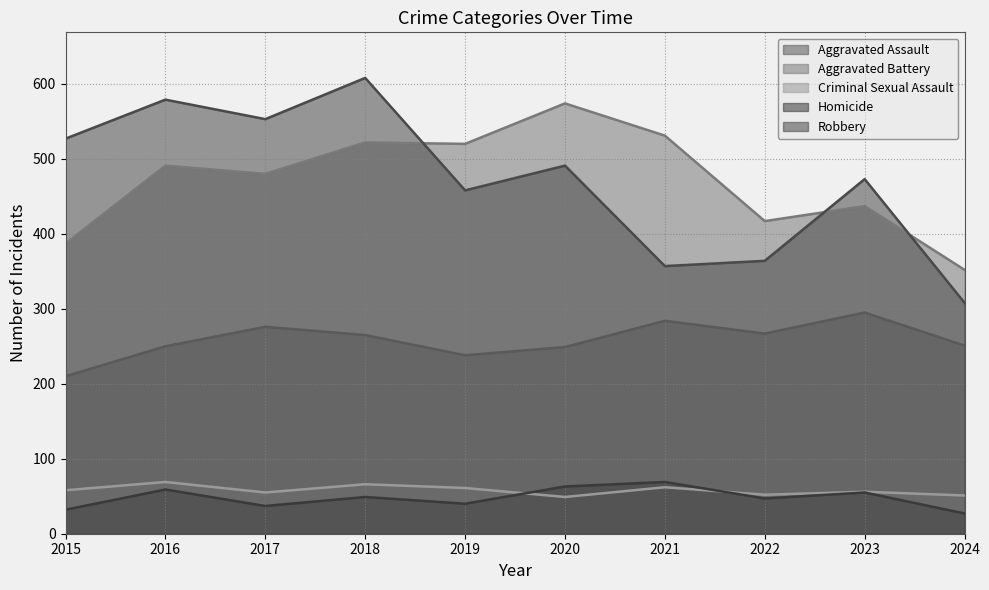

Between 2015 and 2020, which is larger?

2020